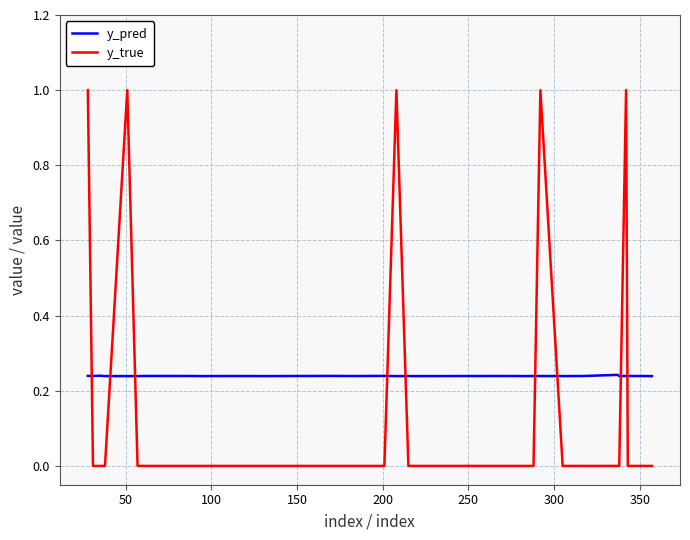

What are all the series names shown in the legend?

y_pred, y_true